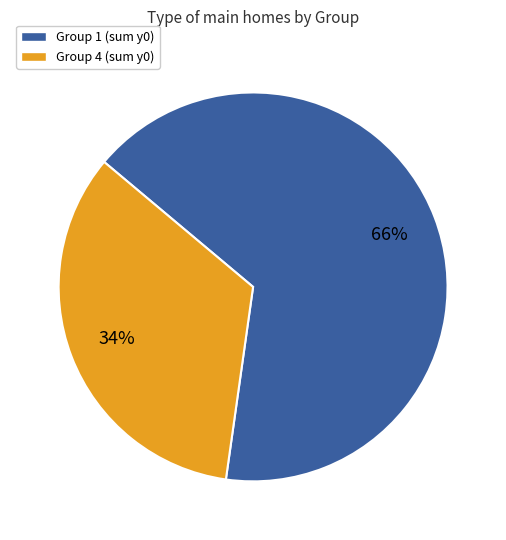

Is it true that Group 4 (sum y0) is 23% of the pie?

False